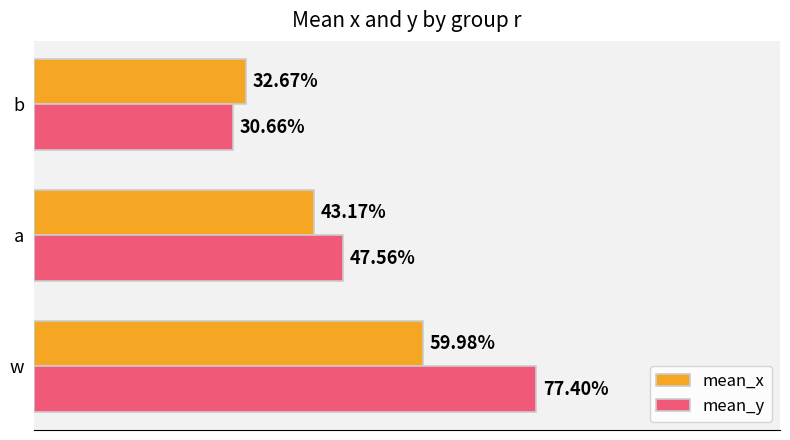

What is the sum of all mean_y values?

1.6